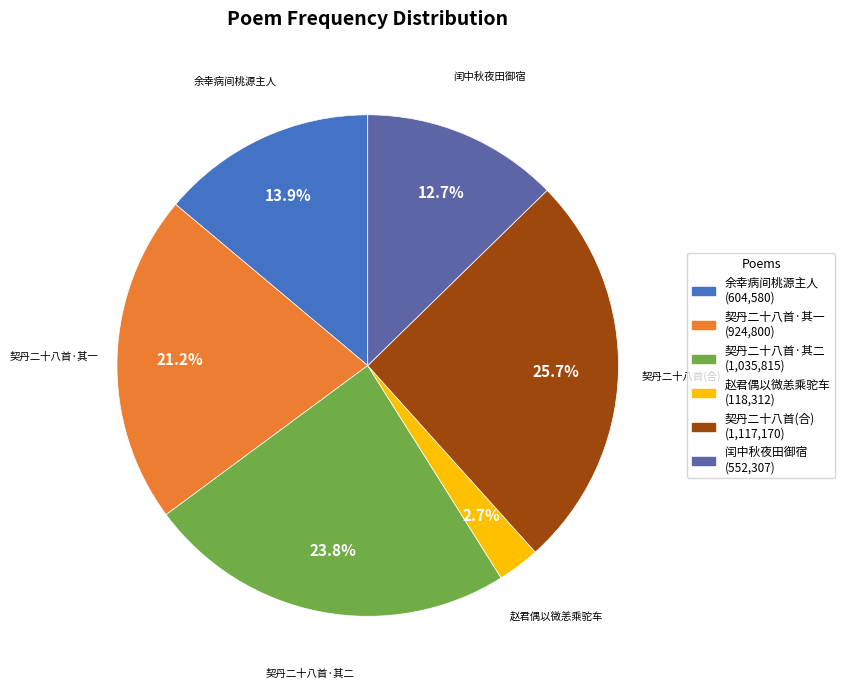

Does any single category account for the majority?

No